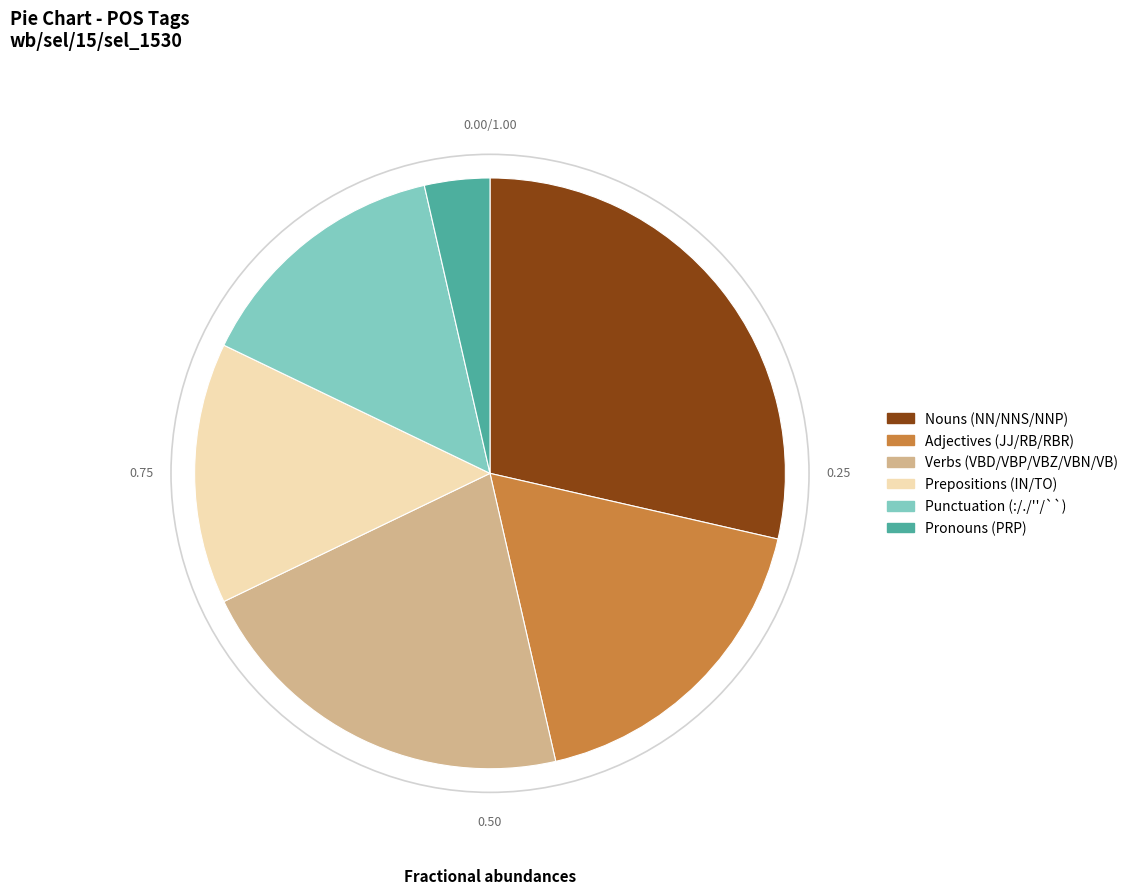

Is there a majority slice in this chart?

No